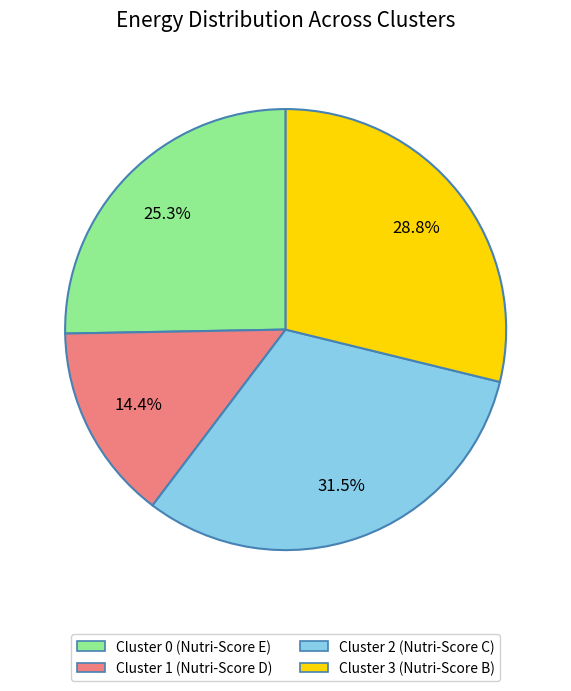

Is there any slice that represents more than half of the pie?

No